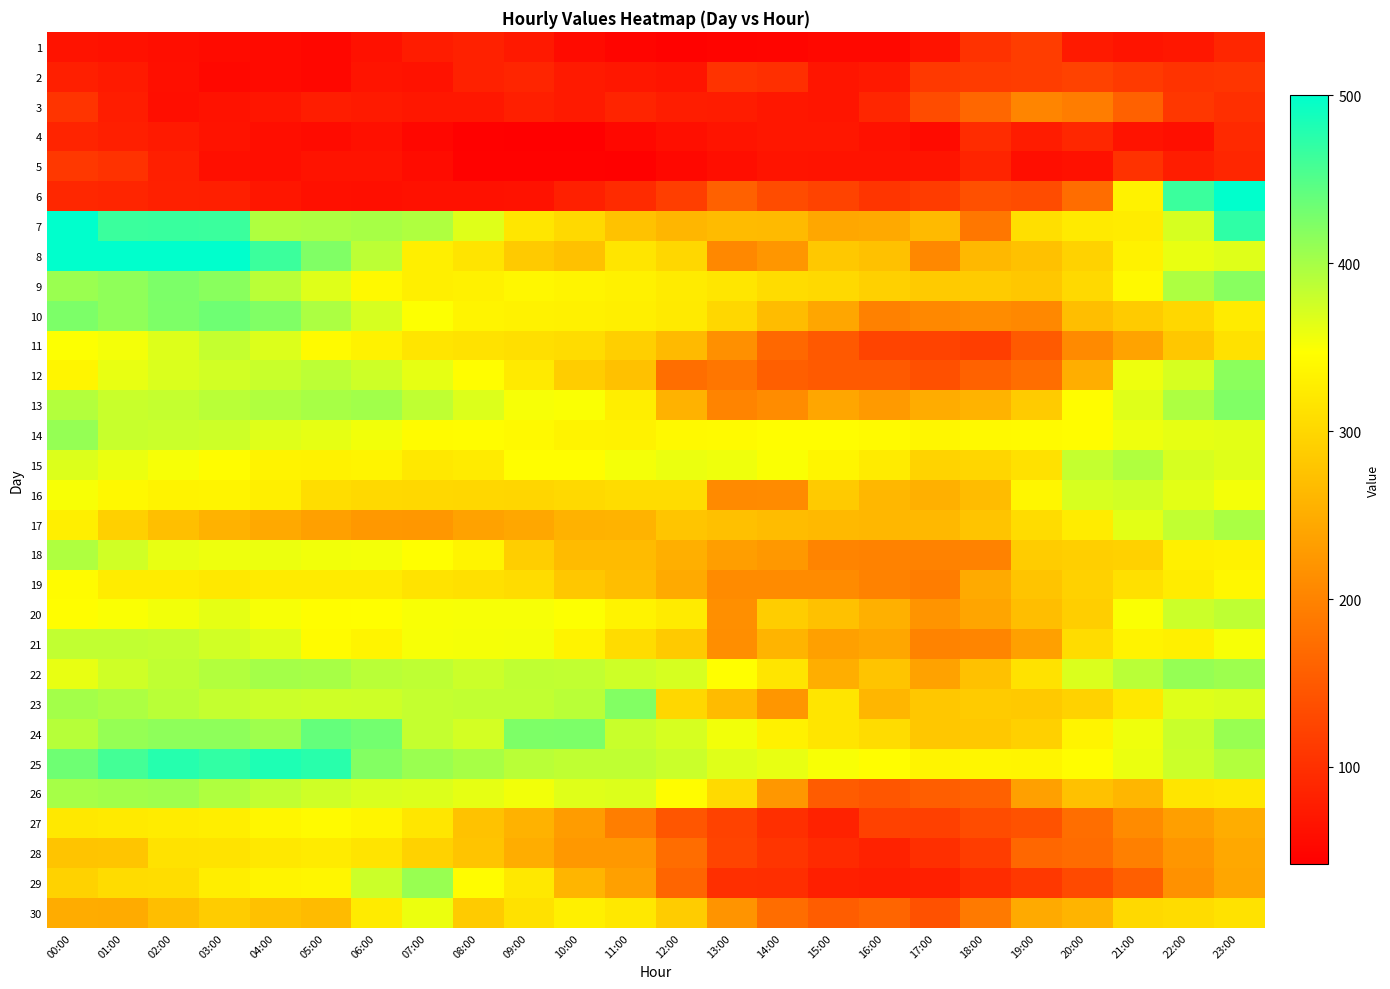

Reading left to right, what are all the values shown in this chart?

1: 00:00=66	01:00=64	02:00=60	03:00=56	04:00=55	05:00=51	06:00=64	07:00=76	08:00=83	09:00=73	10:00=56	11:00=49	12:00=45	13:00=48	14:00=50	15:00=52	16:00=52	17:00=66	18:00=102	19:00=116	20:00=74	21:00=67	22:00=71	23:00=89
2: 00:00=80	01:00=74	02:00=61	03:00=53	04:00=55	05:00=51	06:00=67	07:00=65	08:00=83	09:00=87	10:00=75	11:00=71	12:00=67	13:00=104	14:00=99	15:00=68	16:00=73	17:00=111	18:00=113	19:00=116	20:00=122	21:00=112	22:00=104	23:00=106
3: 00:00=105	01:00=77	02:00=59	03:00=65	04:00=68	05:00=77	06:00=74	07:00=70	08:00=71	09:00=80	10:00=75	11:00=86	12:00=78	13:00=76	14:00=71	15:00=68	16:00=88	17:00=134	18:00=166	19:00=202	20:00=192	21:00=159	22:00=109	23:00=99
4: 00:00=86	01:00=80	02:00=74	03:00=66	04:00=59	05:00=57	06:00=62	07:00=51	08:00=44	09:00=42	10:00=42	11:00=52	12:00=61	13:00=67	14:00=70	15:00=70	16:00=64	17:00=57	18:00=95	19:00=76	20:00=90	21:00=66	22:00=61	23:00=92
5: 00:00=110	01:00=103	02:00=80	03:00=61	04:00=60	05:00=66	06:00=66	07:00=58	08:00=46	09:00=46	10:00=45	11:00=44	12:00=53	13:00=60	14:00=67	15:00=66	16:00=66	17:00=67	18:00=86	19:00=60	20:00=64	21:00=103	22:00=77	23:00=88
6: 00:00=90	01:00=87	02:00=81	03:00=80	04:00=69	05:00=62	06:00=61	07:00=64	08:00=64	09:00=65	10:00=81	11:00=94	12:00=117	13:00=159	14:00=134	15:00=123	16:00=107	17:00=115	18:00=138	19:00=134	20:00=173	21:00=332	22:00=465	23:00=500
7: 00:00=500	01:00=465	02:00=466	03:00=465	04:00=395	05:00=397	06:00=399	07:00=395	08:00=366	09:00=318	10:00=303	11:00=275	12:00=261	13:00=267	14:00=265	15:00=243	16:00=245	17:00=265	18:00=185	19:00=310	20:00=322	21:00=325	22:00=372	23:00=472
8: 00:00=500	01:00=500	02:00=500	03:00=500	04:00=464	05:00=423	06:00=387	07:00=329	08:00=315	09:00=284	10:00=274	11:00=317	12:00=300	13:00=205	14:00=222	15:00=282	16:00=273	17:00=205	18:00=263	19:00=273	20:00=294	21:00=332	22:00=360	23:00=366
9: 00:00=407	01:00=414	02:00=425	03:00=417	04:00=389	05:00=366	06:00=340	07:00=329	08:00=331	09:00=338	10:00=334	11:00=331	12:00=324	13:00=318	14:00=306	15:00=302	16:00=292	17:00=285	18:00=286	19:00=280	20:00=302	21:00=340	22:00=396	23:00=418
10: 00:00=425	01:00=414	02:00=424	03:00=433	04:00=423	05:00=397	06:00=372	07:00=348	08:00=335	09:00=332	10:00=331	11:00=329	12:00=322	13:00=300	14:00=268	15:00=241	16:00=197	17:00=205	18:00=211	19:00=205	20:00=270	21:00=286	22:00=300	23:00=324
11: 00:00=348	01:00=354	02:00=367	03:00=382	04:00=368	05:00=342	06:00=332	07:00=316	08:00=313	09:00=310	10:00=305	11:00=290	12:00=265	13:00=215	14:00=167	15:00=149	16:00=124	17:00=123	18:00=118	19:00=151	20:00=208	21:00=238	22:00=280	23:00=312
12: 00:00=336	01:00=361	02:00=369	03:00=374	04:00=380	05:00=387	06:00=377	07:00=362	08:00=346	09:00=322	10:00=288	11:00=273	12:00=175	13:00=184	14:00=157	15:00=151	16:00=151	17:00=138	18:00=160	19:00=174	20:00=251	21:00=357	22:00=372	23:00=416
13: 00:00=392	01:00=380	02:00=382	03:00=389	04:00=394	05:00=399	06:00=403	07:00=385	08:00=368	09:00=352	10:00=350	11:00=328	12:00=256	13:00=201	14:00=211	15:00=241	16:00=228	17:00=249	18:00=257	19:00=286	20:00=344	21:00=366	22:00=396	23:00=423
14: 00:00=410	01:00=381	02:00=379	03:00=377	04:00=366	05:00=362	06:00=355	07:00=343	08:00=344	09:00=340	10:00=333	11:00=332	12:00=340	13:00=342	14:00=345	15:00=346	16:00=341	17:00=337	18:00=340	19:00=341	20:00=344	21:00=357	22:00=362	23:00=364
15: 00:00=368	01:00=359	02:00=352	03:00=344	04:00=333	05:00=332	06:00=334	07:00=320	08:00=323	09:00=345	10:00=346	11:00=354	12:00=359	13:00=356	14:00=350	15:00=336	16:00=323	17:00=296	18:00=299	19:00=312	20:00=382	21:00=394	22:00=372	23:00=366
16: 00:00=351	01:00=339	02:00=333	03:00=334	04:00=329	05:00=307	06:00=303	07:00=301	08:00=300	09:00=298	10:00=303	11:00=305	12:00=305	13:00=208	14:00=210	15:00=285	16:00=262	17:00=254	18:00=268	19:00=337	20:00=371	21:00=374	22:00=364	23:00=354
17: 00:00=329	01:00=292	02:00=271	03:00=256	04:00=245	05:00=235	06:00=225	07:00=224	08:00=237	09:00=243	10:00=255	11:00=257	12:00=279	13:00=272	14:00=268	15:00=264	16:00=262	17:00=263	18:00=277	19:00=306	20:00=325	21:00=364	22:00=384	23:00=398
18: 00:00=395	01:00=375	02:00=361	03:00=357	04:00=358	05:00=355	06:00=354	07:00=347	08:00=335	09:00=289	10:00=267	11:00=267	12:00=253	13:00=232	14:00=225	15:00=201	16:00=199	17:00=199	18:00=198	19:00=287	20:00=290	21:00=293	22:00=330	23:00=332
19: 00:00=343	01:00=325	02:00=325	03:00=320	04:00=324	05:00=323	06:00=324	07:00=314	08:00=311	09:00=306	10:00=280	11:00=270	12:00=246	13:00=210	14:00=210	15:00=209	16:00=199	17:00=193	18:00=246	19:00=277	20:00=293	21:00=311	22:00=325	23:00=338
20: 00:00=346	01:00=350	02:00=355	03:00=363	04:00=352	05:00=345	06:00=347	07:00=351	08:00=352	09:00=352	10:00=348	11:00=333	12:00=324	13:00=214	14:00=288	15:00=273	16:00=254	17:00=220	18:00=240	19:00=270	20:00=289	21:00=350	22:00=378	23:00=386
21: 00:00=384	01:00=384	02:00=382	03:00=375	04:00=366	05:00=343	06:00=335	07:00=352	08:00=353	09:00=354	10:00=333	11:00=305	12:00=285	13:00=212	14:00=258	15:00=234	16:00=242	17:00=200	18:00=202	19:00=234	20:00=305	21:00=333	22:00=330	23:00=352
22: 00:00=361	01:00=376	02:00=385	03:00=393	04:00=401	05:00=399	06:00=389	07:00=386	08:00=378	09:00=385	10:00=384	11:00=377	12:00=372	13:00=347	14:00=316	15:00=251	16:00=277	17:00=237	18:00=274	19:00=313	20:00=369	21:00=389	22:00=410	23:00=406
23: 00:00=402	01:00=397	02:00=389	03:00=382	04:00=378	05:00=376	06:00=377	07:00=382	08:00=384	09:00=384	10:00=389	11:00=422	12:00=300	13:00=267	14:00=222	15:00=317	16:00=261	17:00=280	18:00=286	19:00=283	20:00=294	21:00=321	22:00=366	23:00=369
24: 00:00=390	01:00=410	02:00=415	03:00=415	04:00=405	05:00=440	06:00=431	07:00=382	08:00=373	09:00=424	10:00=425	11:00=380	12:00=372	13:00=355	14:00=331	15:00=316	16:00=305	17:00=281	18:00=282	19:00=291	20:00=335	21:00=356	22:00=380	23:00=408
25: 00:00=433	01:00=459	02:00=477	03:00=470	04:00=482	05:00=475	06:00=421	07:00=407	08:00=399	09:00=389	10:00=385	11:00=385	12:00=379	13:00=366	14:00=361	15:00=351	16:00=345	17:00=334	18:00=337	19:00=336	20:00=345	21:00=359	22:00=378	23:00=393
26: 00:00=400	01:00=403	02:00=405	03:00=395	04:00=384	05:00=376	06:00=370	07:00=368	08:00=362	09:00=355	10:00=366	11:00=368	12:00=344	13:00=304	14:00=224	15:00=153	16:00=145	17:00=155	18:00=159	19:00=235	20:00=273	21:00=261	22:00=316	23:00=321
27: 00:00=321	01:00=322	02:00=325	03:00=327	04:00=337	05:00=341	06:00=336	07:00=318	08:00=275	09:00=256	10:00=229	11:00=194	12:00=145	13:00=122	14:00=100	15:00=84	16:00=121	17:00=119	18:00=134	19:00=141	20:00=174	21:00=209	22:00=233	23:00=250
28: 00:00=278	01:00=279	02:00=313	03:00=314	04:00=320	05:00=324	06:00=315	07:00=294	08:00=278	09:00=250	10:00=225	11:00=225	12:00=173	13:00=125	14:00=107	15:00=93	16:00=84	17:00=99	18:00=116	19:00=166	20:00=172	21:00=196	22:00=222	23:00=244
29: 00:00=294	01:00=305	02:00=307	03:00=327	04:00=335	05:00=337	06:00=378	07:00=408	08:00=344	09:00=320	10:00=259	11:00=235	12:00=163	13:00=100	14:00=98	15:00=80	16:00=78	17:00=80	18:00=95	19:00=110	20:00=132	21:00=157	22:00=216	23:00=241
30: 00:00=248	01:00=247	02:00=270	03:00=287	04:00=274	05:00=266	06:00=323	07:00=358	08:00=286	09:00=312	10:00=330	11:00=321	12:00=287	13:00=220	14:00=173	15:00=154	16:00=164	17:00=140	18:00=188	19:00=246	20:00=258	21:00=303	22:00=306	23:00=313